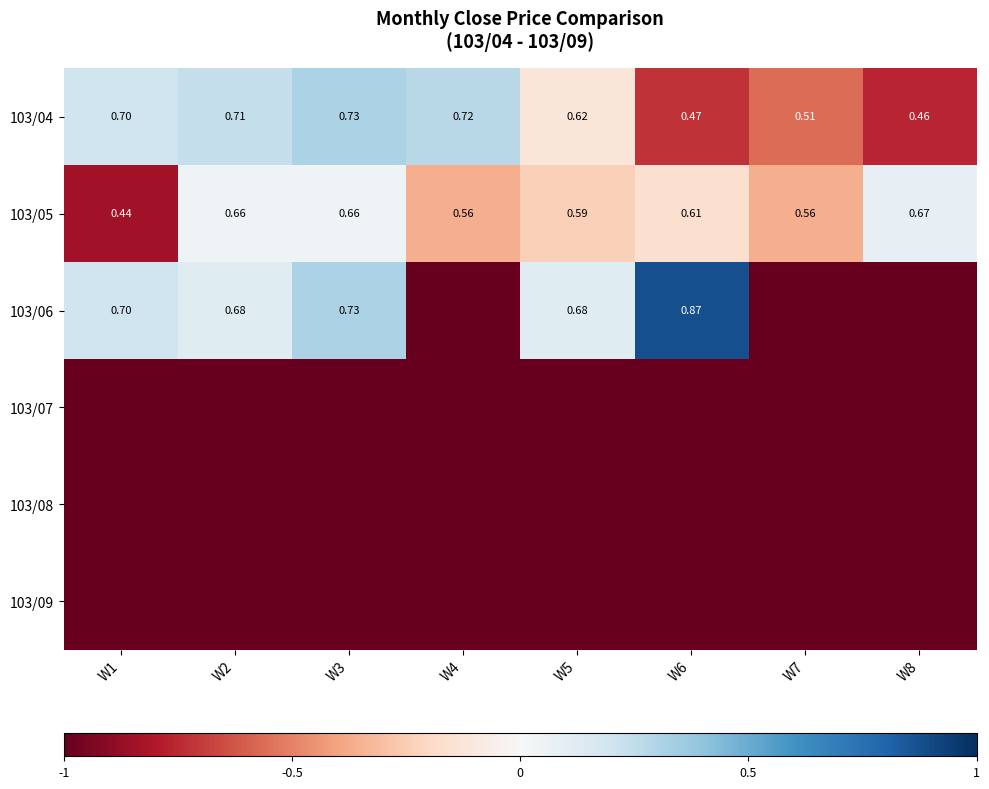

How many negative values does the 103/06 series have?

3